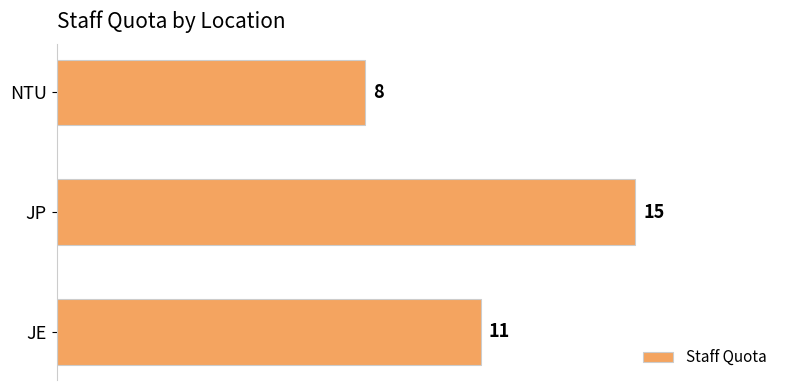

Are the bars grouped side by side (vs. stacked)?

No